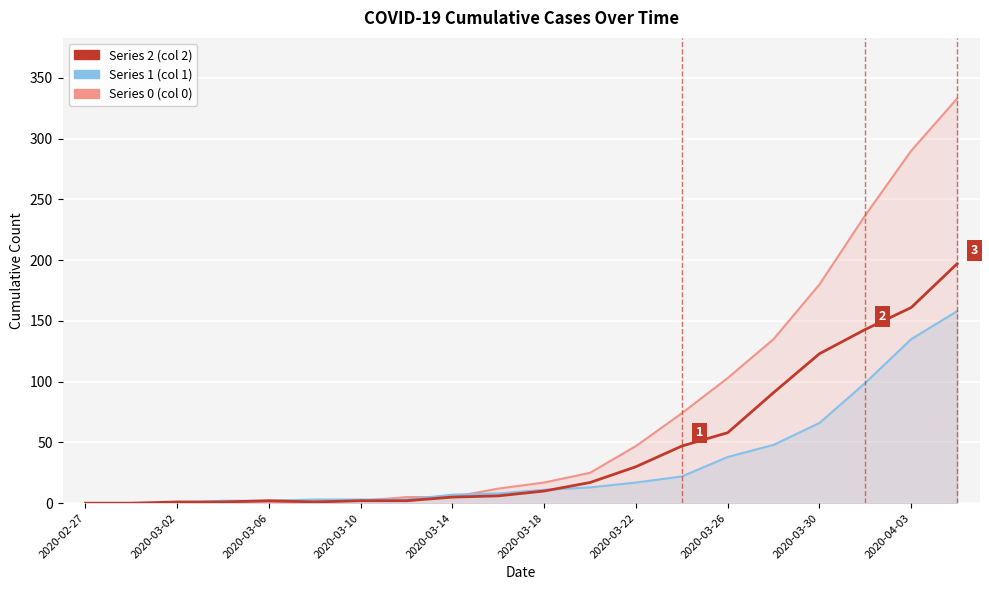

Which series has the largest range (max minus min)?

Series 0